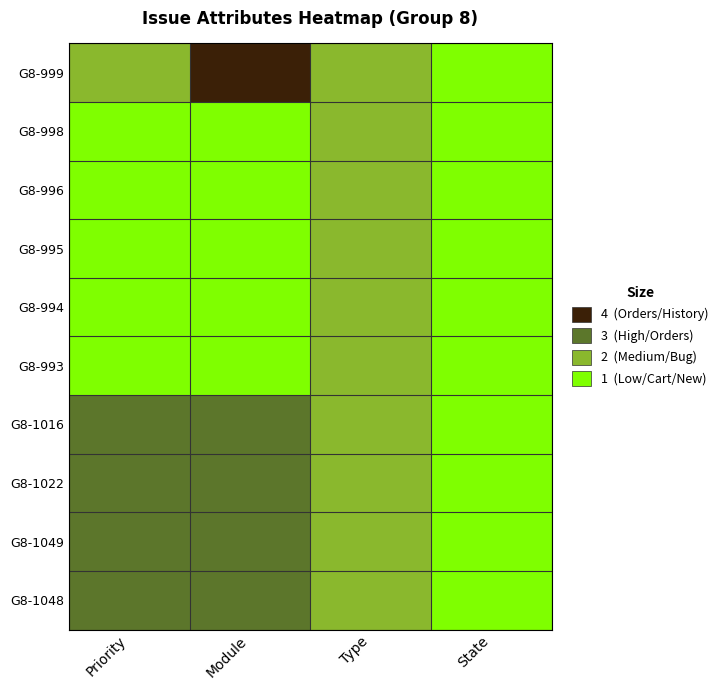

Which series has the widest spread of values?

G8-999